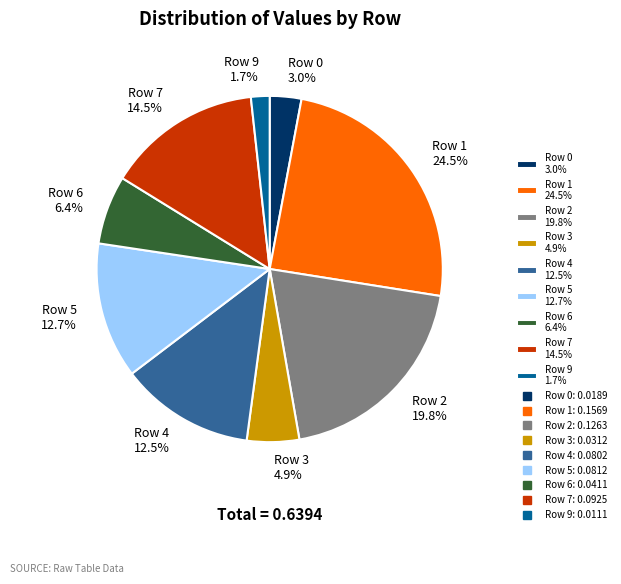

Is the sum of Row 5 12.7% and Row 7 14.5% greater than half?

No